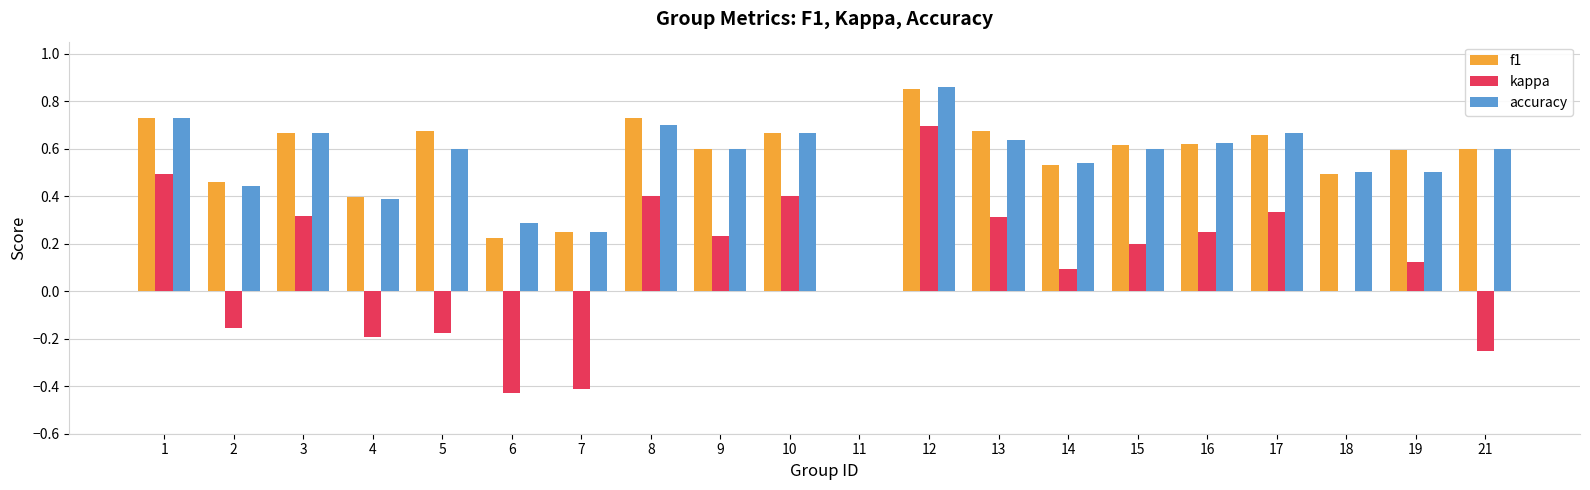

The value of kappa at 6 is -0.6. True or false?

False